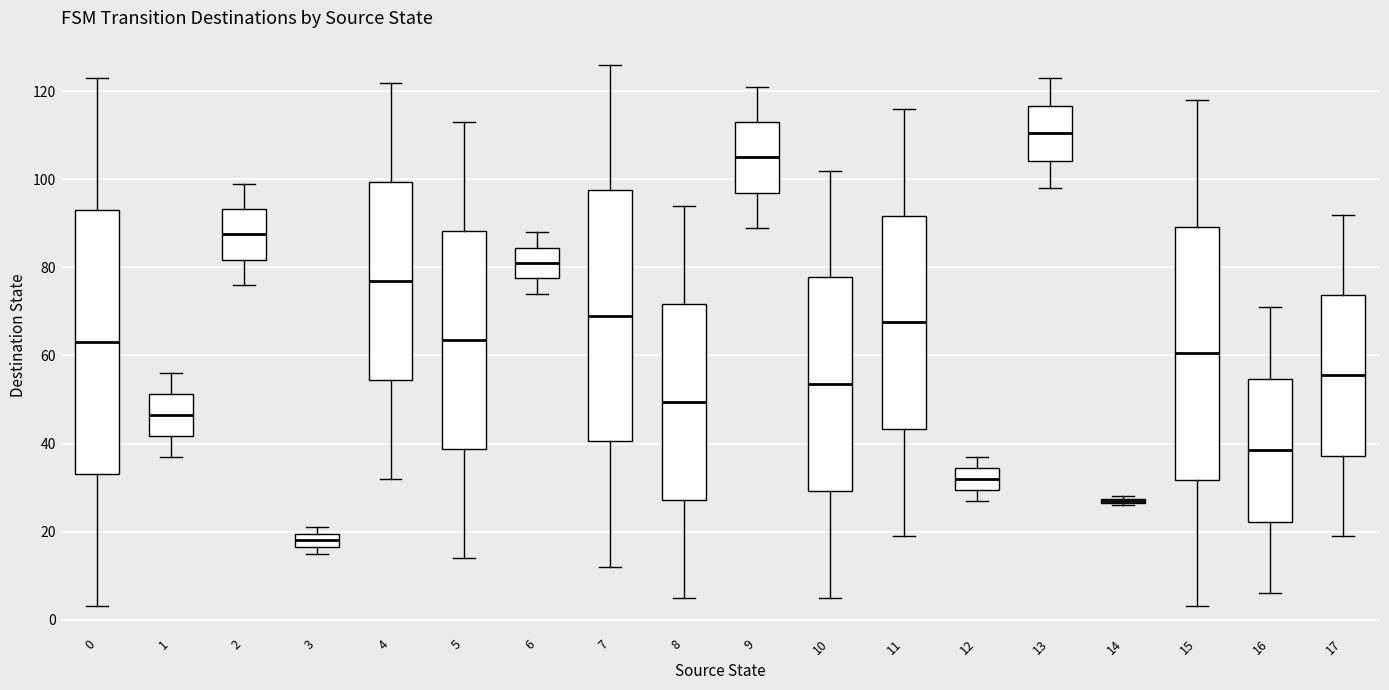

Where does the upper whisker of the box at x = 15 end on the y-axis? The values are not printed on the chart, so give them approximately, as read against the axis.

118